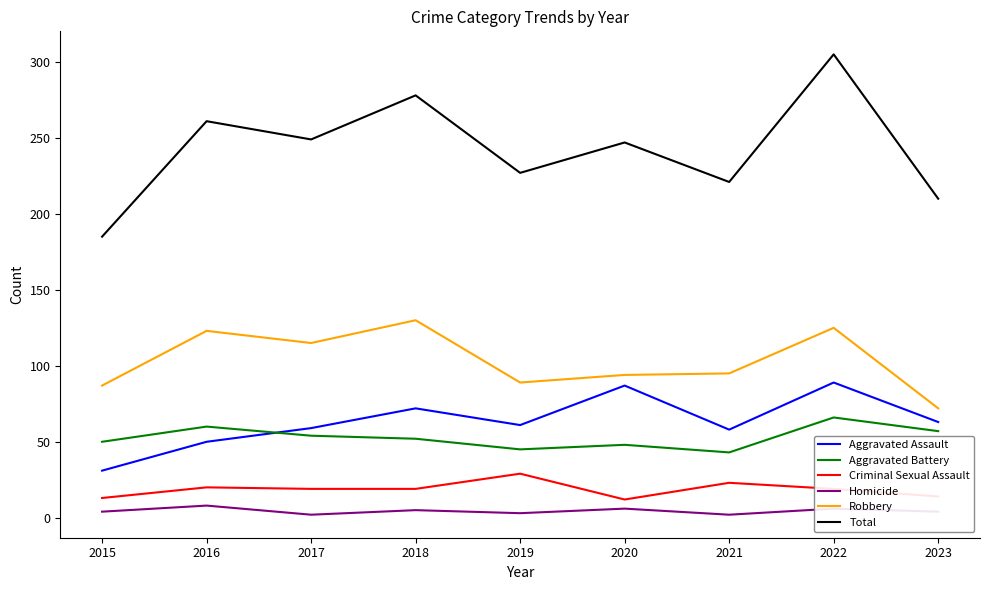

Is the value of Total at 2022 greater than the value of Homicide at 2017?

Yes